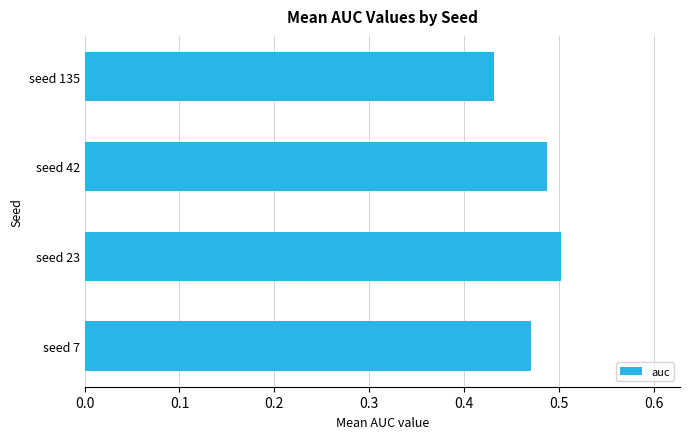

List the labels in order of value, smallest first.

seed 135, seed 7, seed 42, seed 23